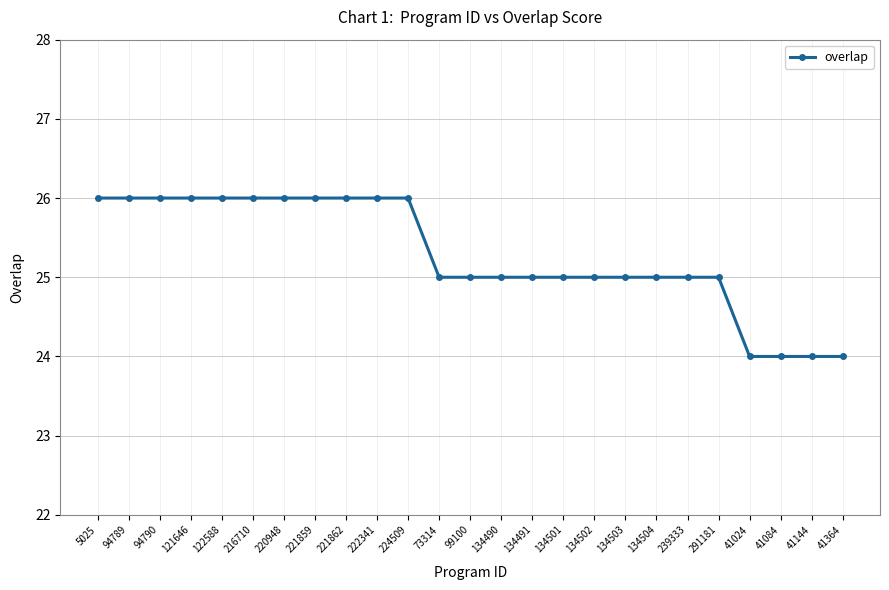

Reading left to right, list all the values displayed in this chart.

26	26	26	26	26	26	26	26	26	26	26	25	25	25	25	25	25	25	25	25	25	24	24	24	24